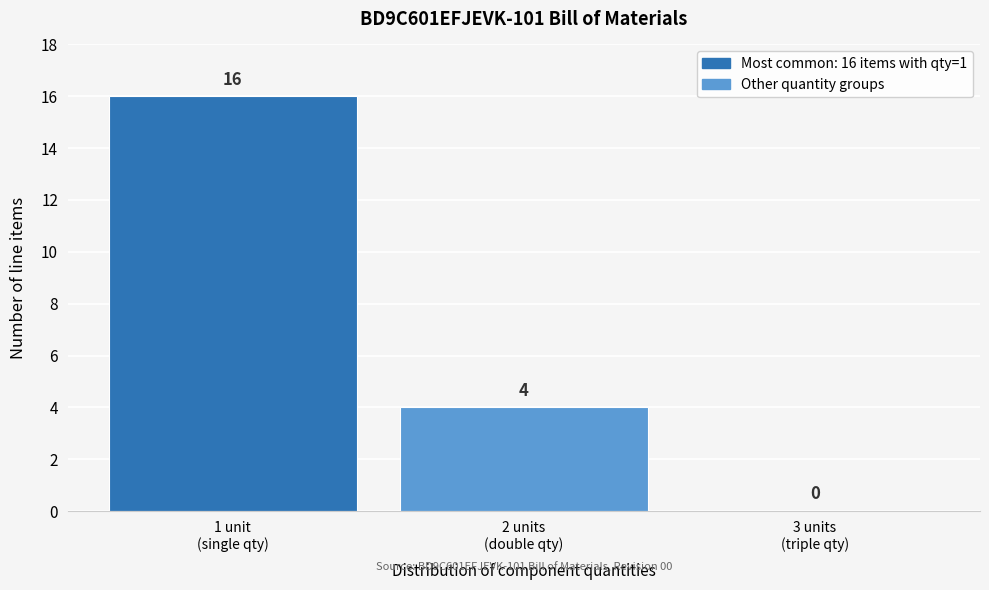

What is the maximum value shown in the chart?

16